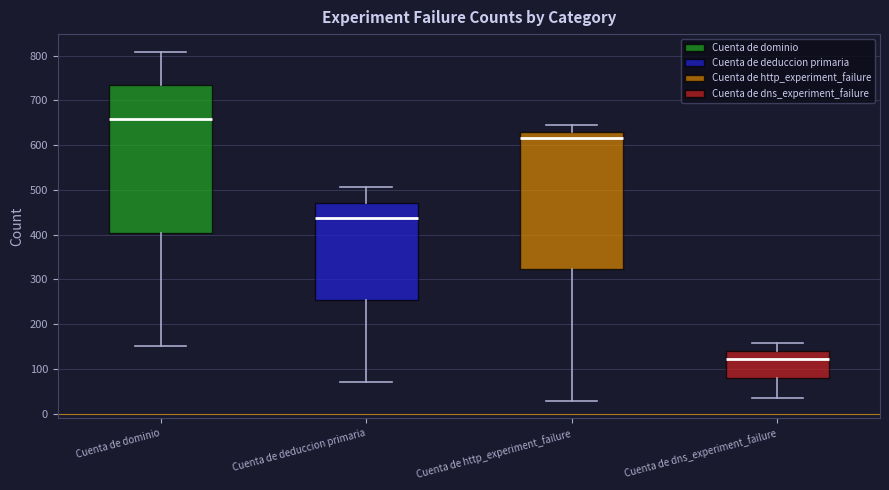

Reading left to right, transcribe this box plot: for each box, give where its median line is, the range the box spans, and where its two whiskers end, as read against the y-axis. The values are not printed on the chart, so give them approximately, as read against the axis.

Cuenta de dominio: median 660, box 400 to 730, whiskers 150 to 810
Cuenta de deduccion primaria: median 440, box 250 to 470, whiskers 70 to 510
Cuenta de http_experiment_failure: median 620, box 320 to 630, whiskers 30 to 640
Cuenta de dns_experiment_failure: median 120, box 80 to 140, whiskers 40 to 160